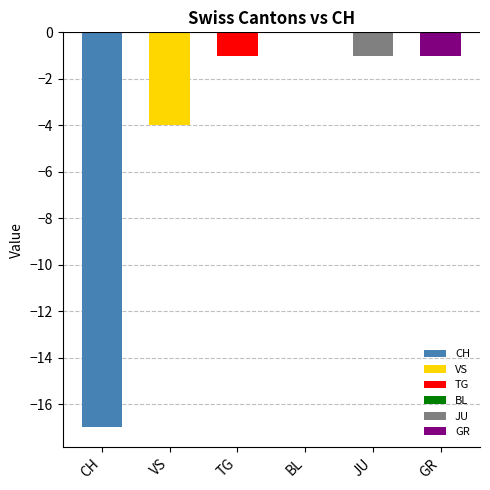

Are the bars horizontal?

No